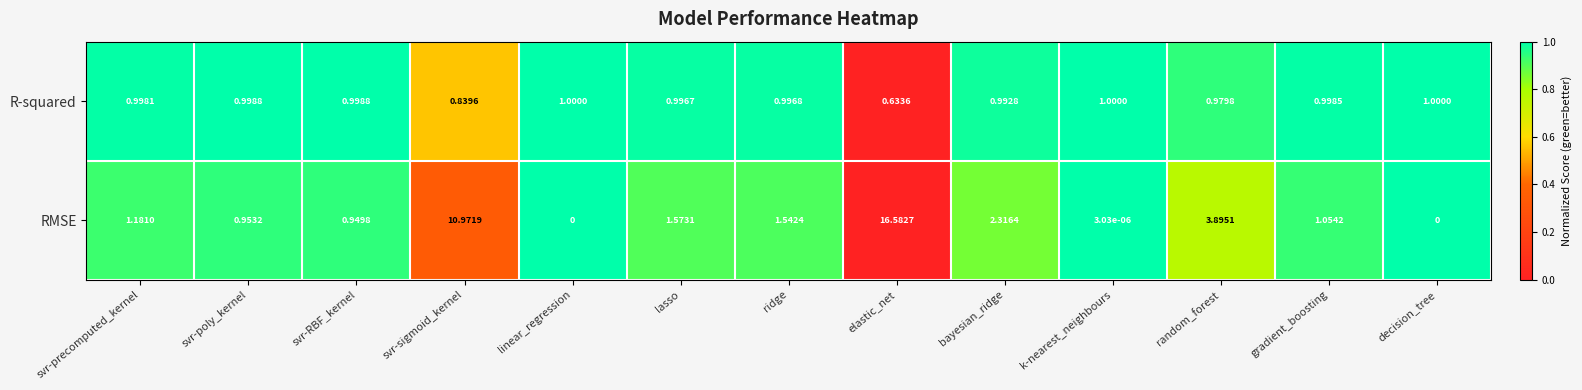

What is the total value across all series at decision_tree?

1.0